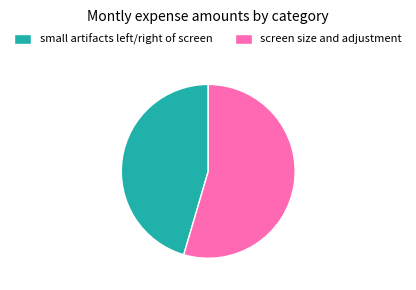

How many slices are in this pie chart?

2